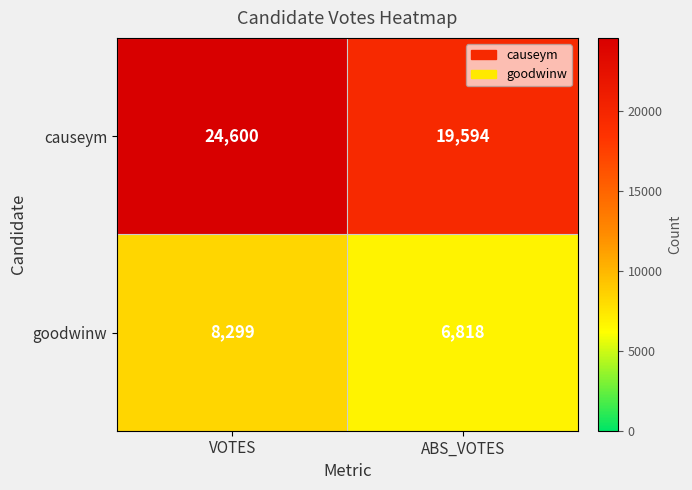

Which series has the largest total across all categories?

causeym